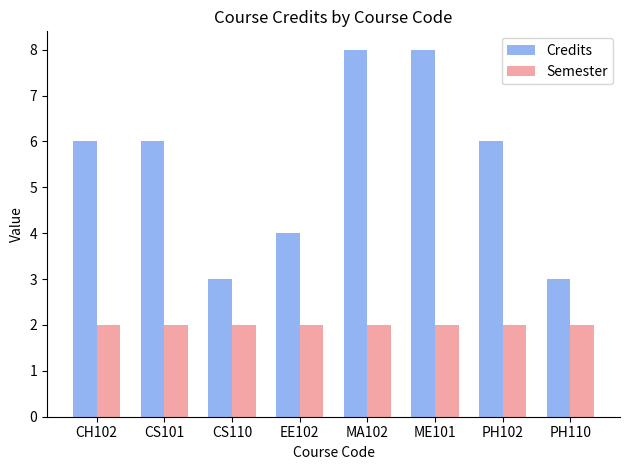

Rank the series by their average value, from highest to lowest.

Credits, Semester